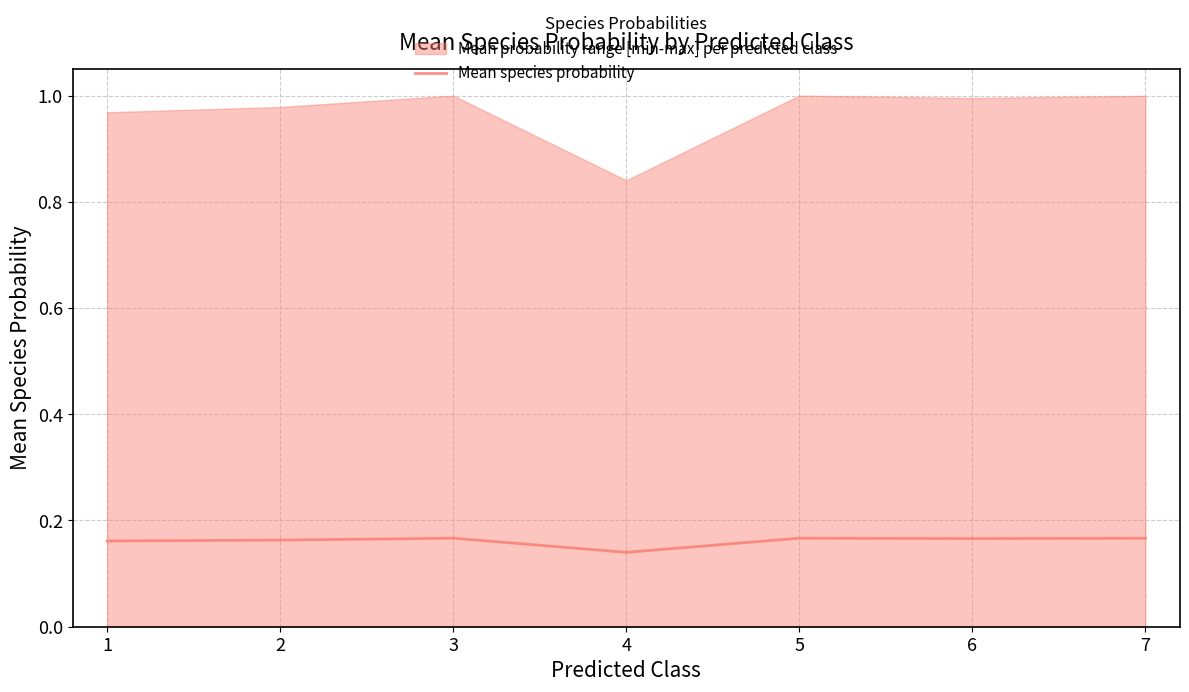

How many points are lower than both their immediate neighbors (excluding endpoints)?

2